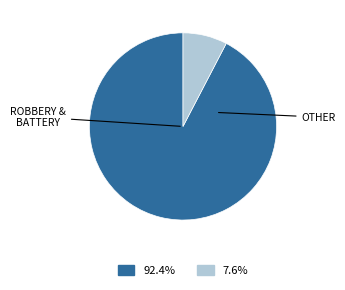

Does any single category account for the majority?

Yes